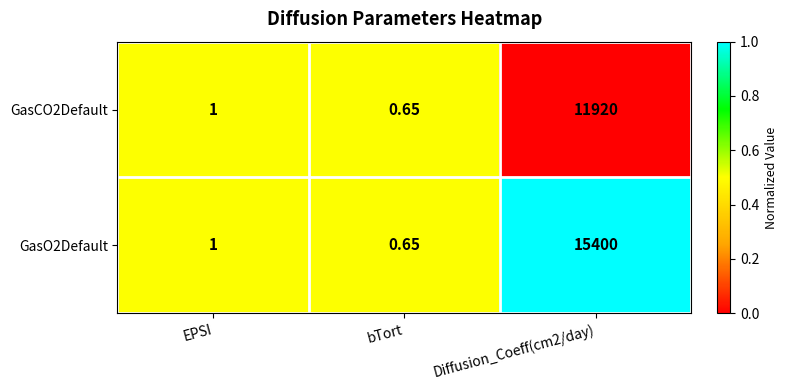

Which series changed the most between EPSI and Diffusion_Coeff(cm2/day)?

GasO2Default